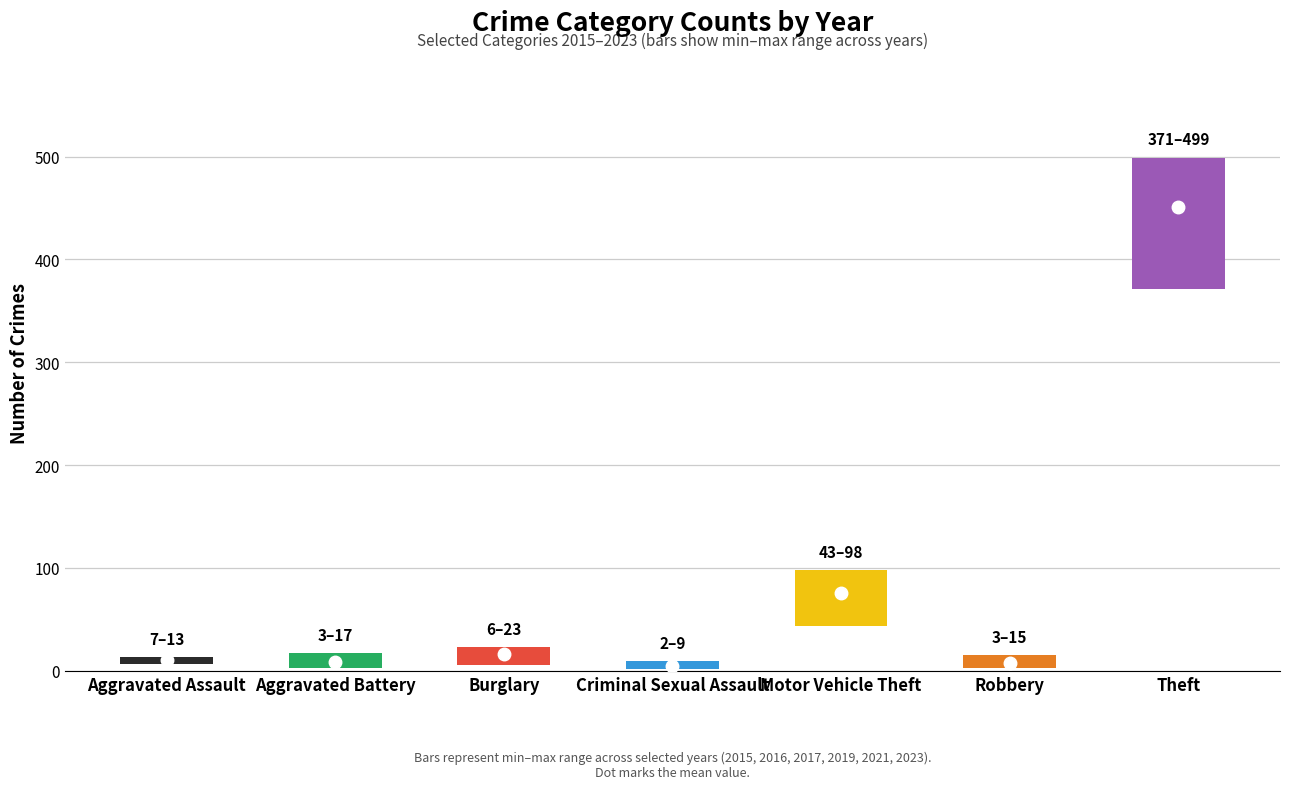

What is the sum of the 2017 values at Motor Vehicle Theft and Robbery?

75